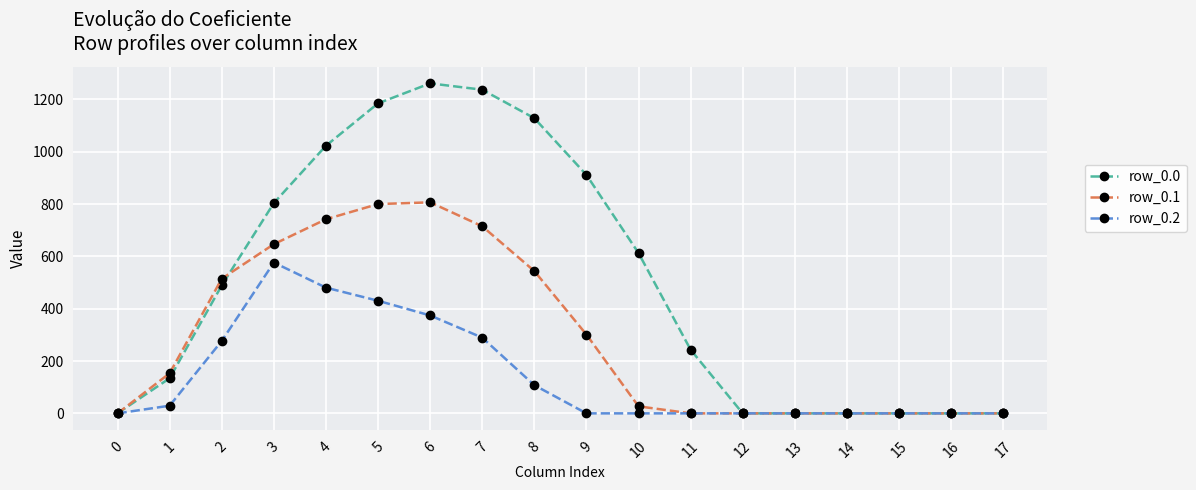

At how many categories does at least one series exceed 956?

5